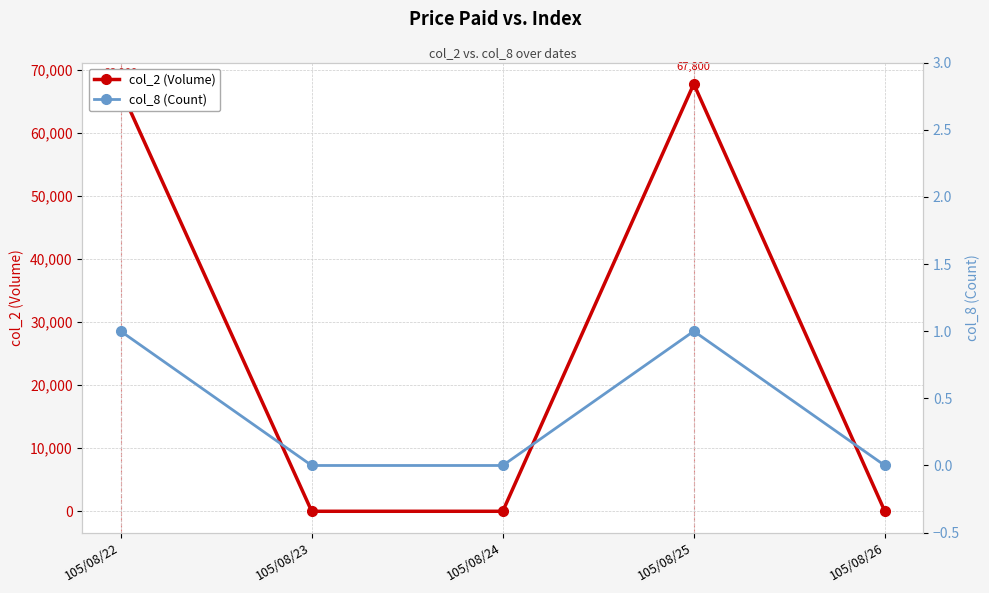

Between 105/08/25 and 105/08/26, which series saw the biggest shift?

col_2 (Volume)